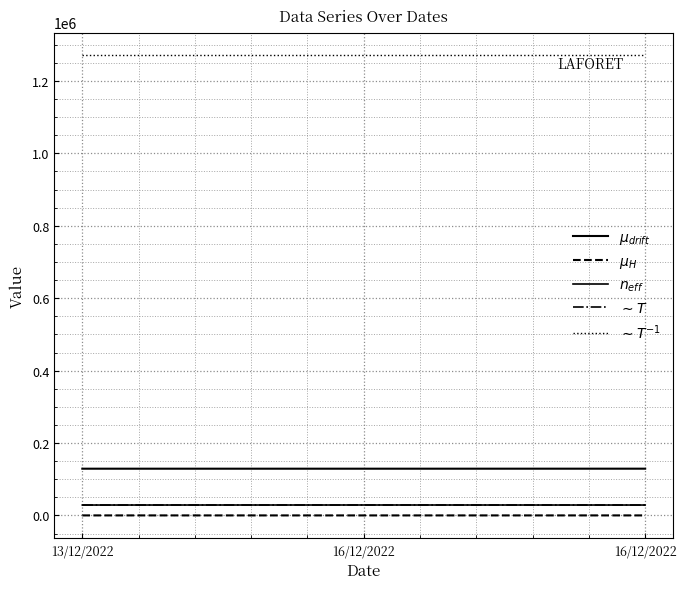

What is the label of the 3rd point from the right?

13/12/2022